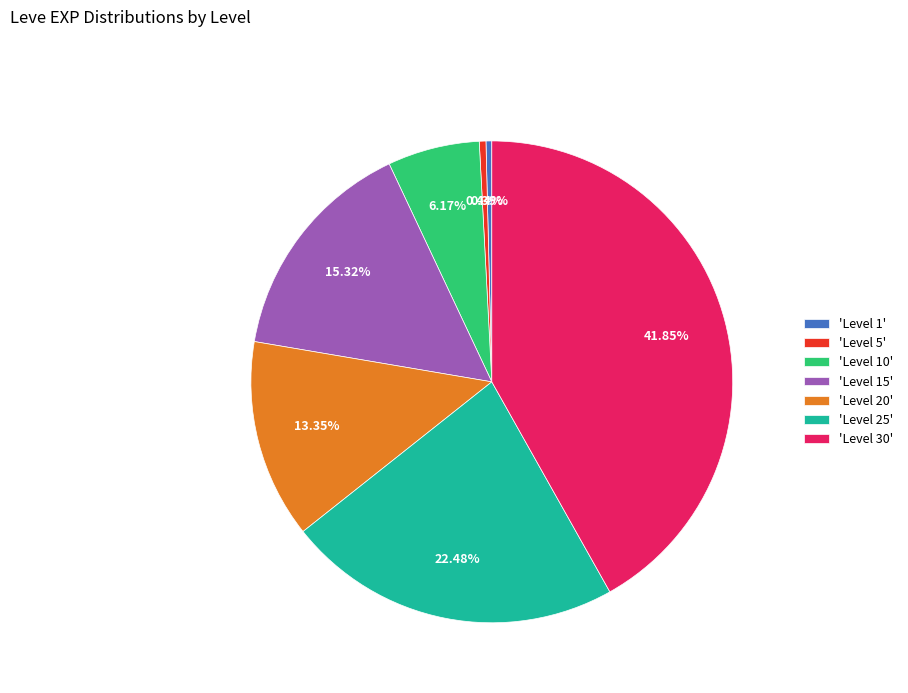

Is there any slice that represents more than half of the pie?

No